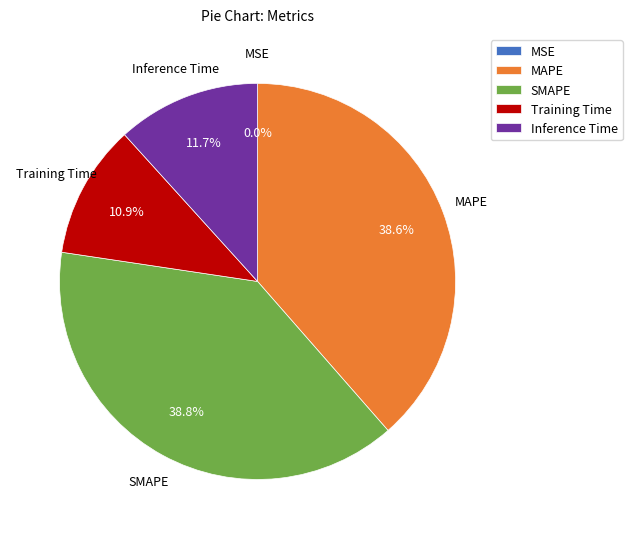

To the nearest percent, what is the difference between the largest and smallest slice percentages?

39%